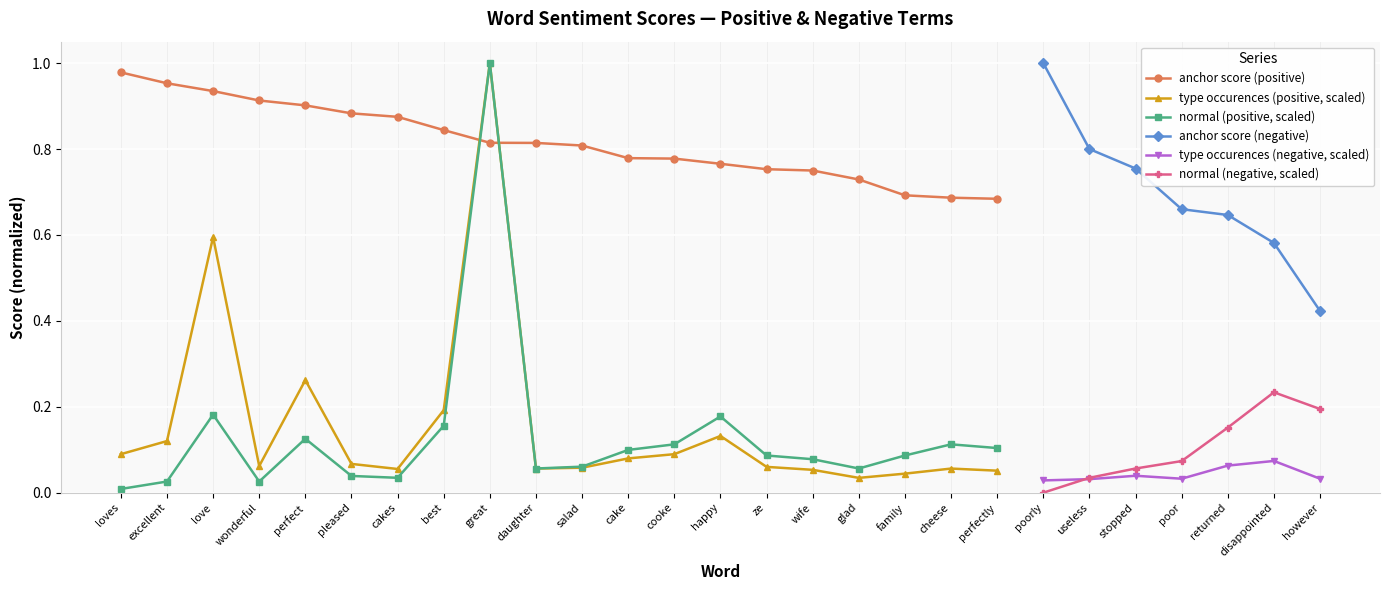

True or false: normal (positive, scaled) and anchor score (positive) cross at least once.

True